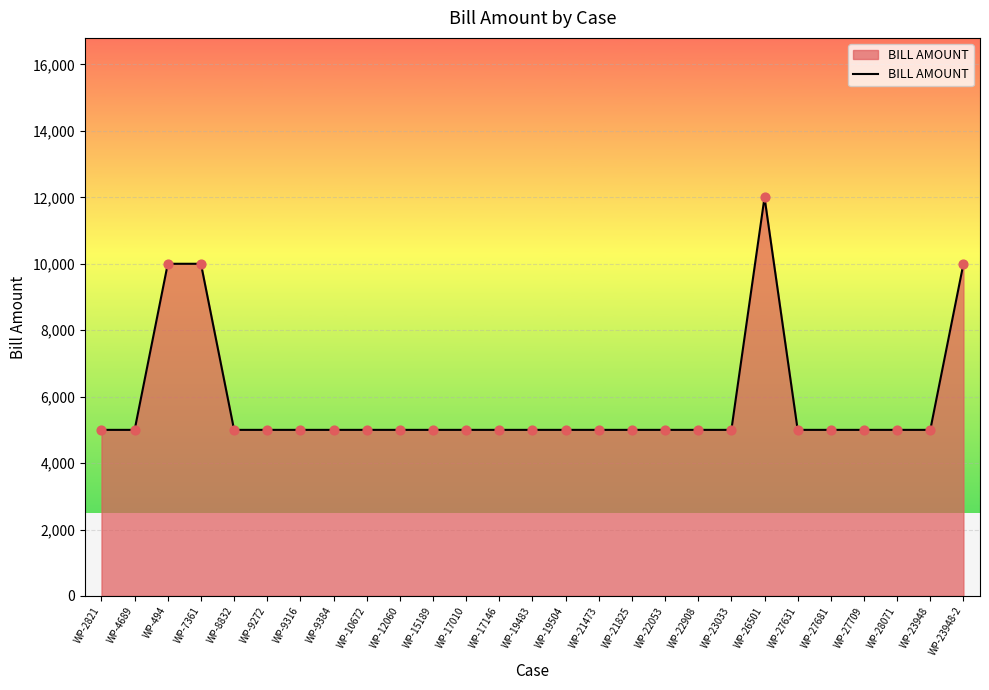

Approximately how many times larger is the value at WP-19483 compared to WP-28071?

1.0